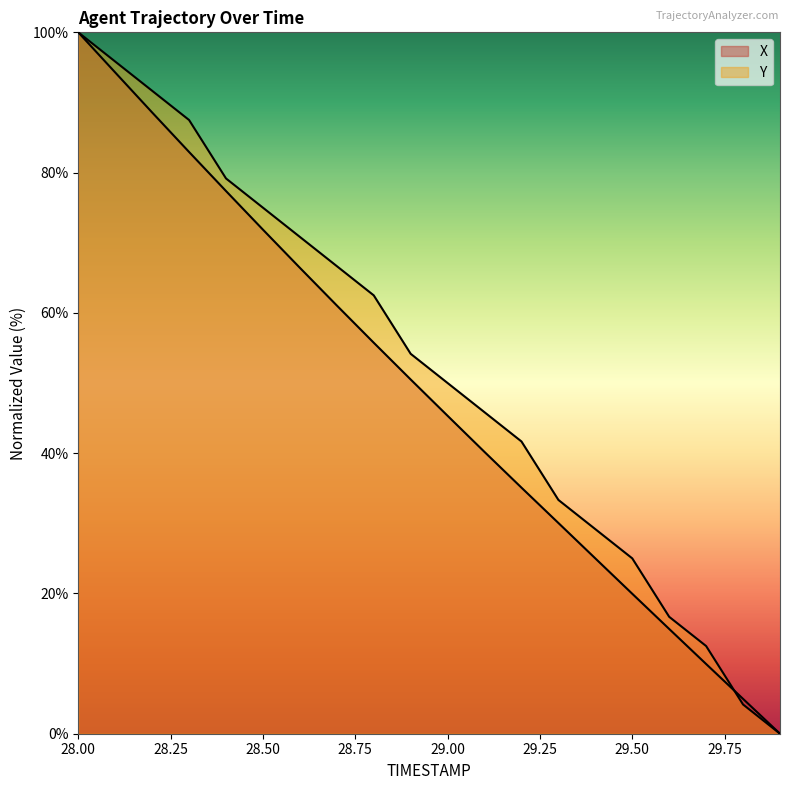

The value of Y at 28.9 is 26.5. True or false?

False